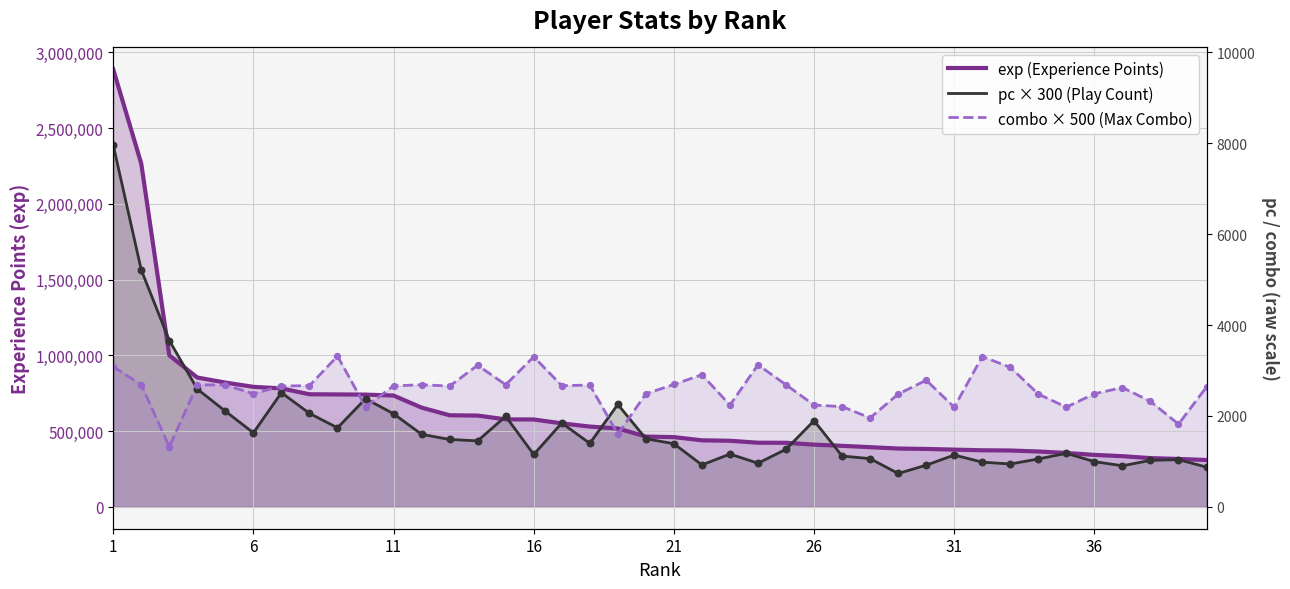

Which series reaches the maximum Y coordinate?

exp (Experience Points)